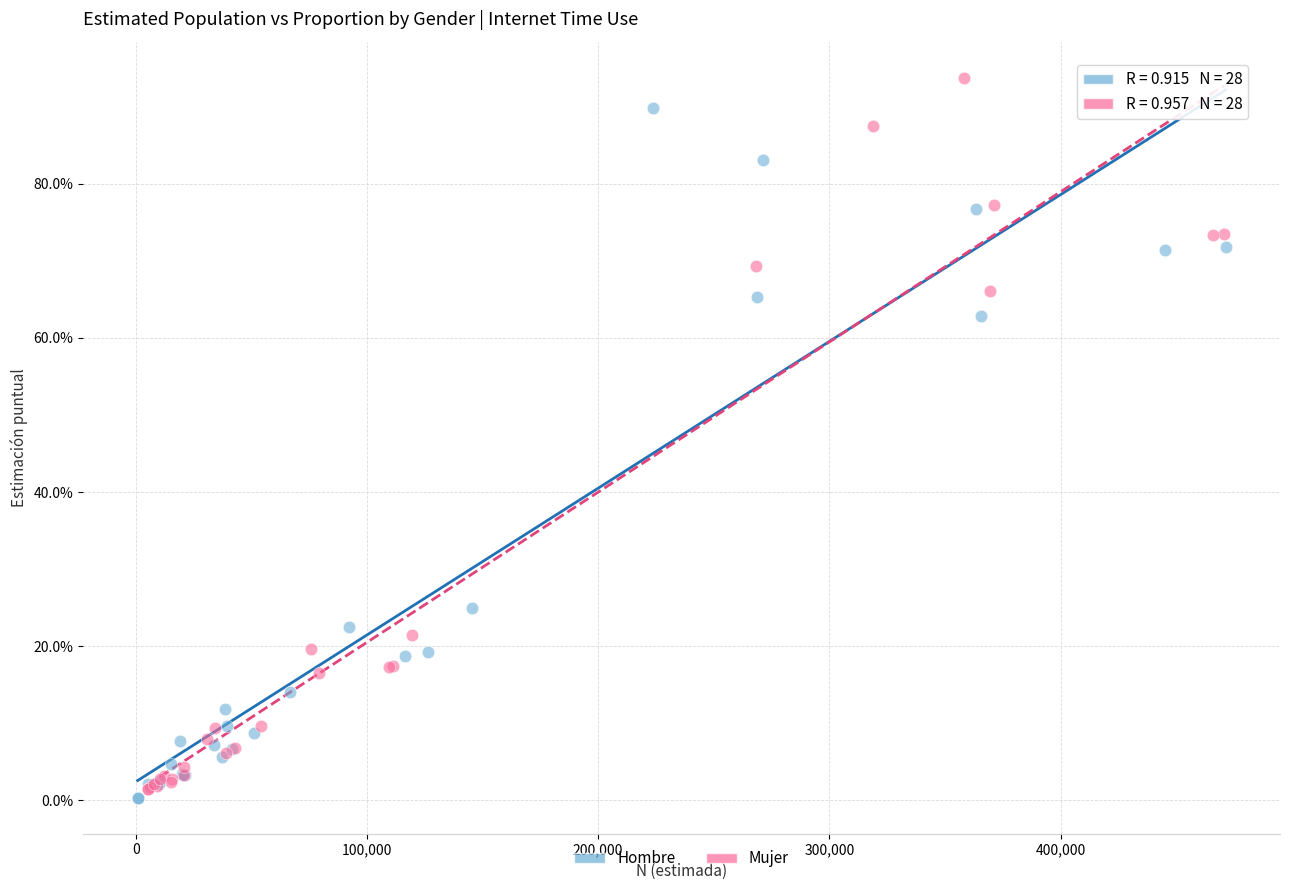

What are all the series names shown in the legend?

Hombre, Mujer